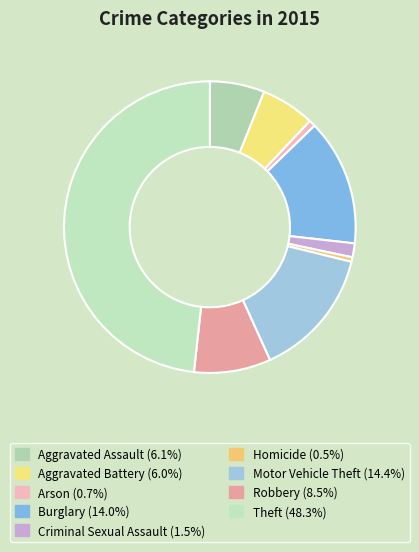

The Arson slice represents 11% of the pie. True or false?

False